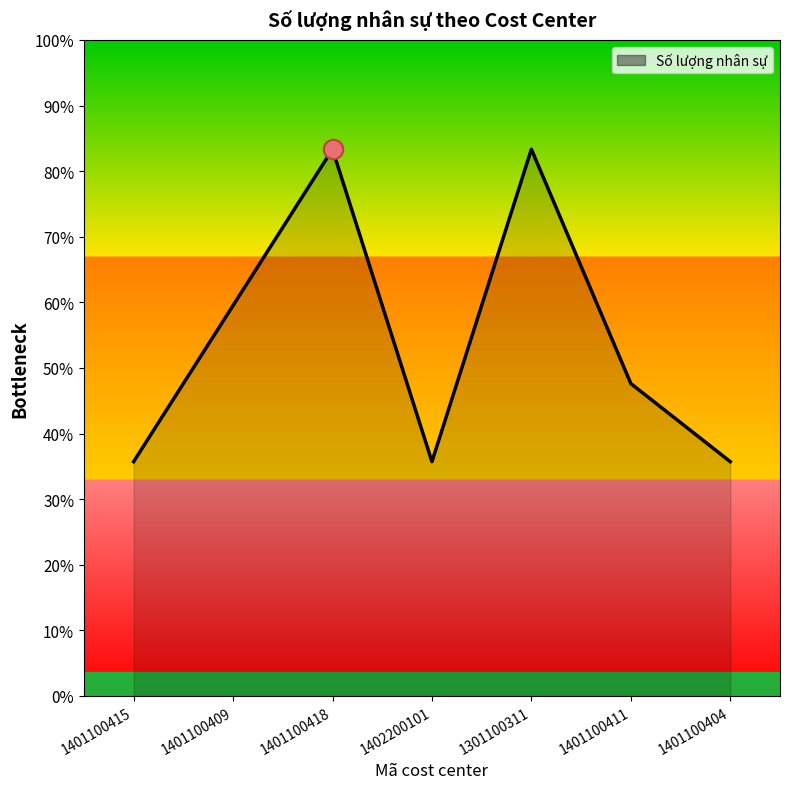

Reading right to left, what are all the values shown in this chart?

1401100404=3	1401100411=4	1301100311=7	1402200101=3	1401100418=7	1401100409=5	1401100415=3